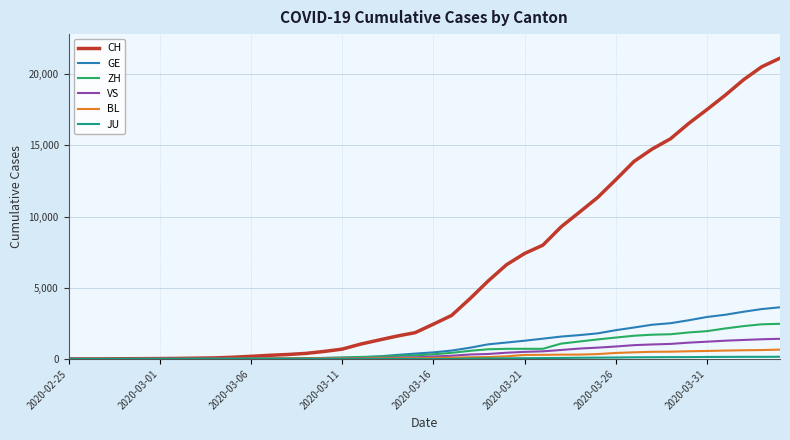

What is the maximum value shown in the chart?

21131